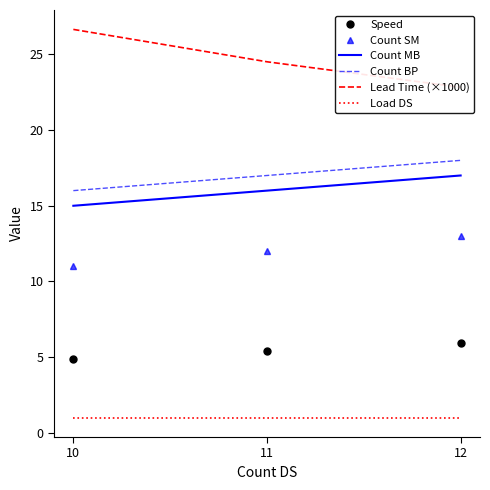

At which label is Count MB closest to 16?

11